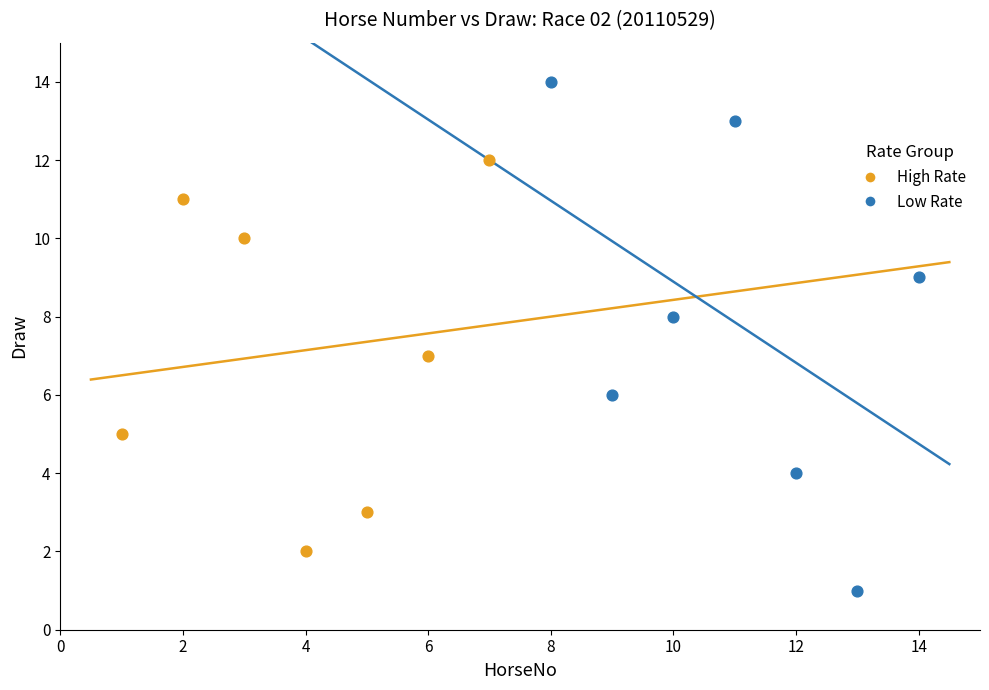

Which series reaches the minimum Y coordinate?

Low Rate